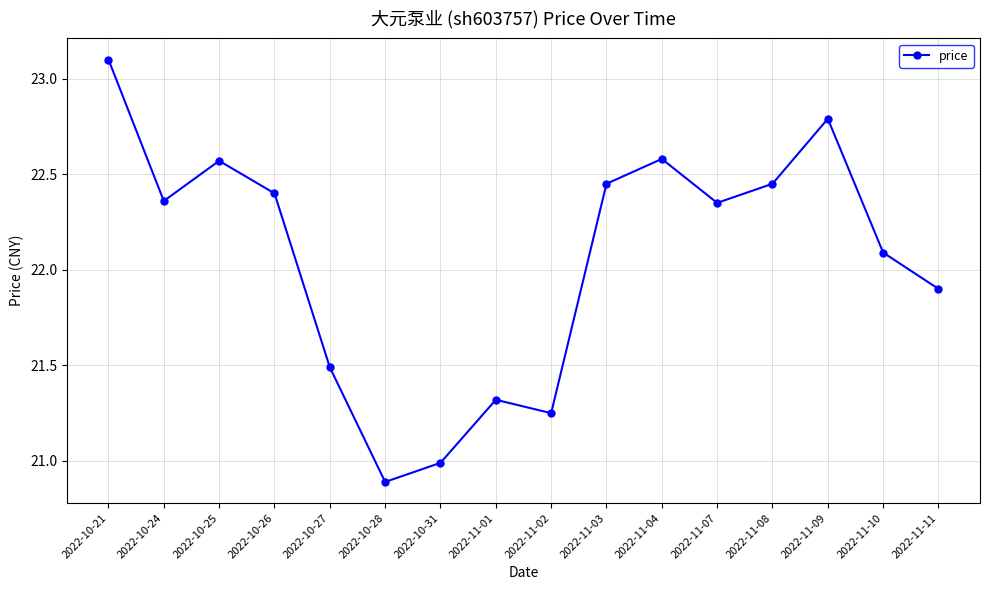

What is the difference between the second highest and second lowest values?

1.8